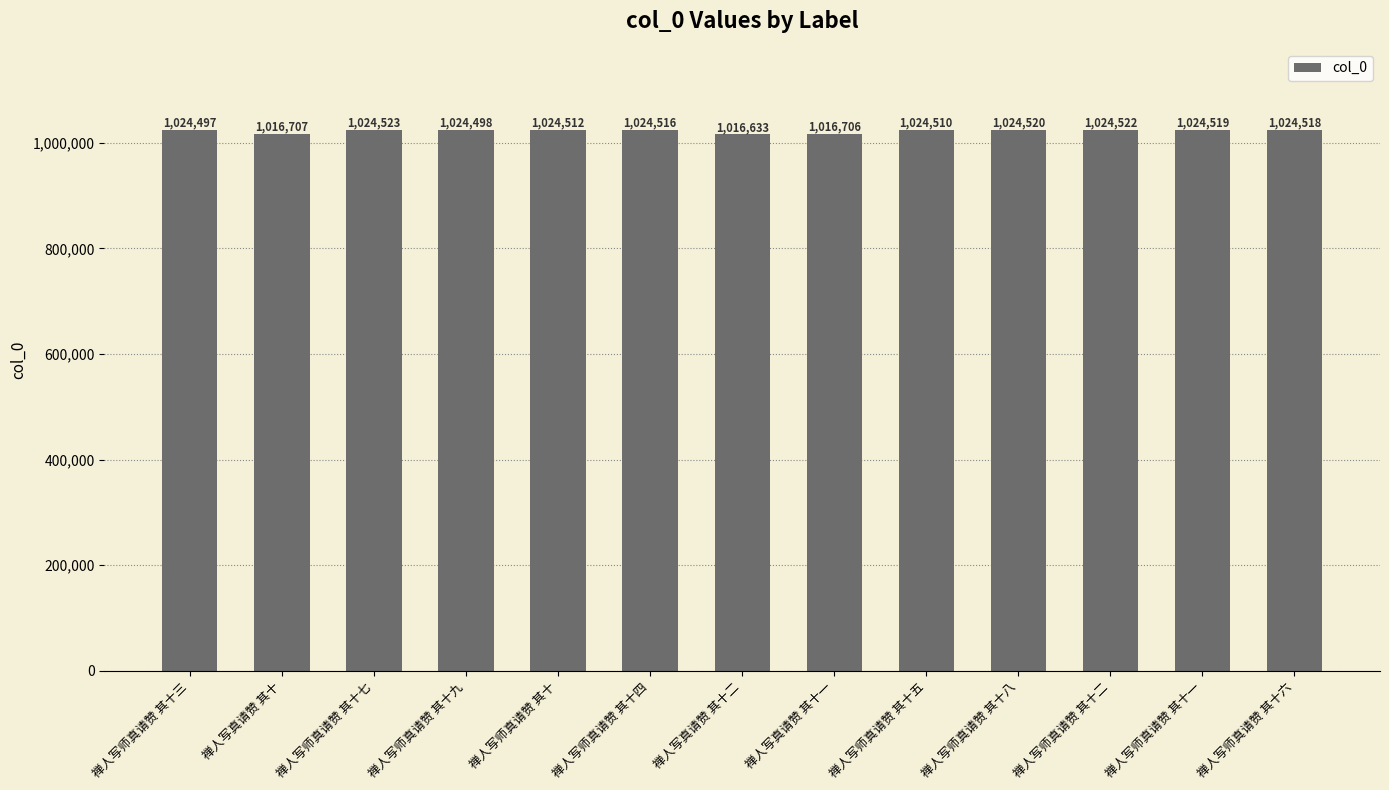

What is the label of the 10th bar from the right?

禅人写师真请赞 其十九